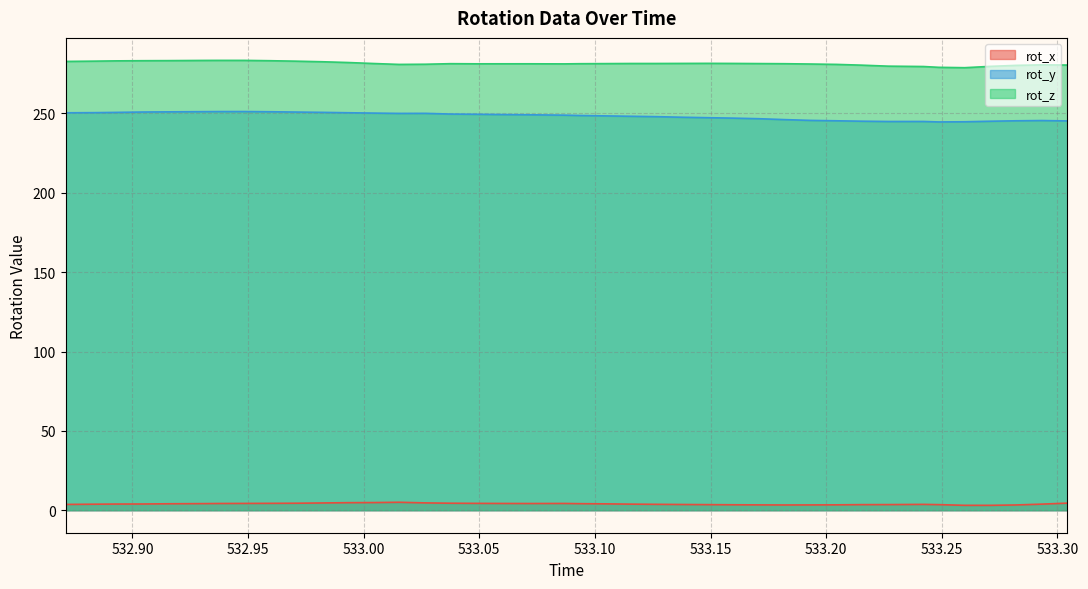

True or false: rot_y and rot_z cross at least once.

False